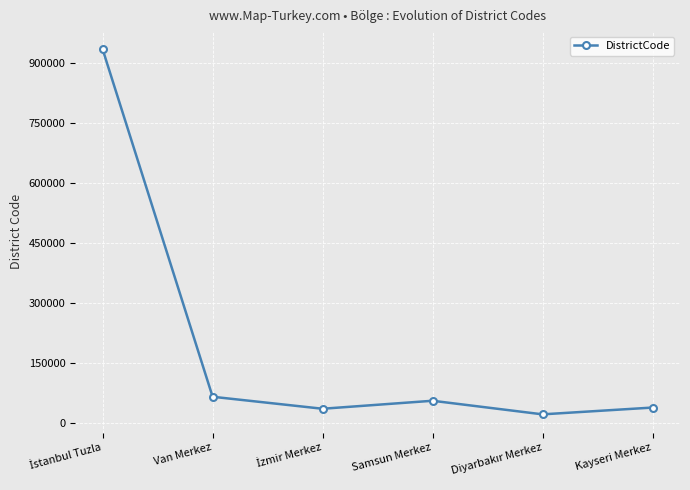

Is this an area chart (filled region under the line)?

No